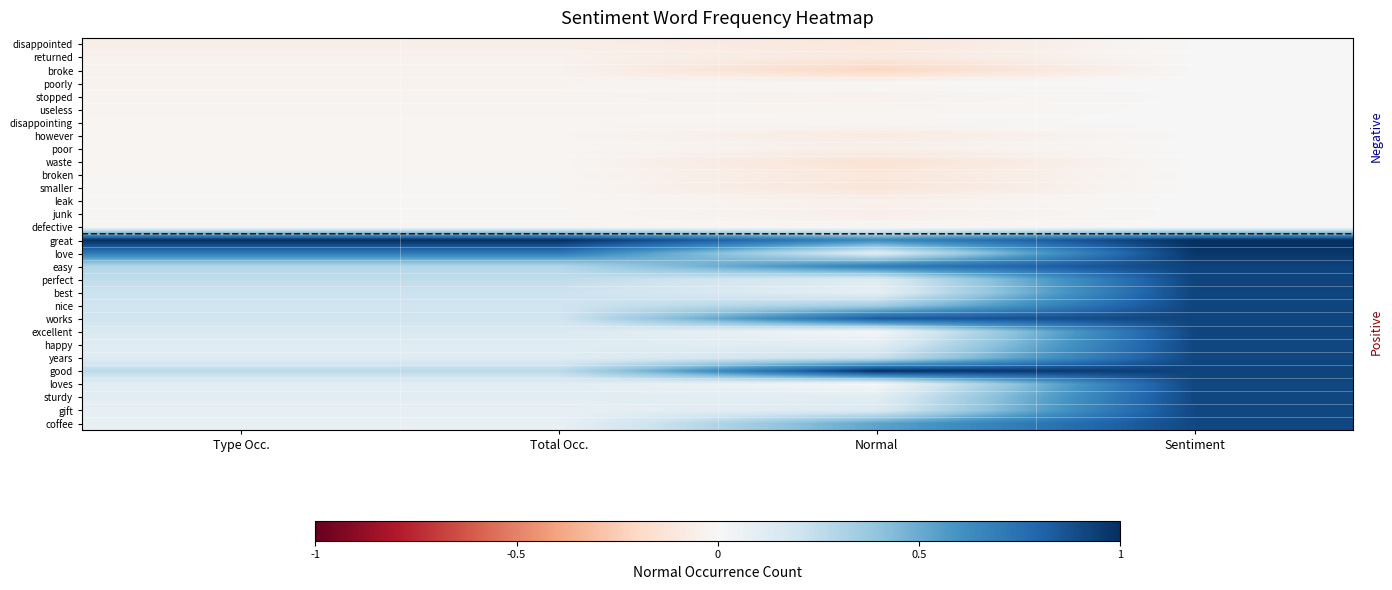

What is the spread (max minus min) of values at Type Occ.?

1.1